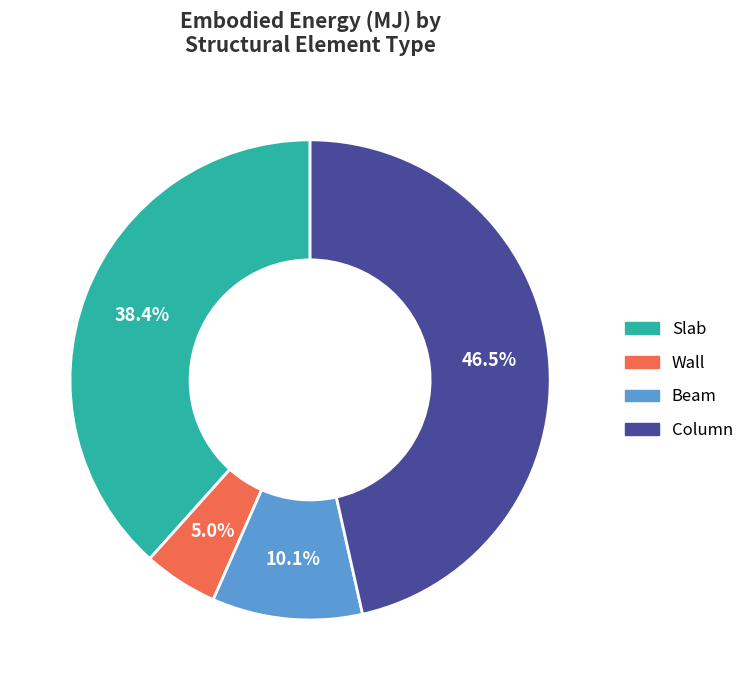

True or false: Slab accounts for 38% of the total.

True